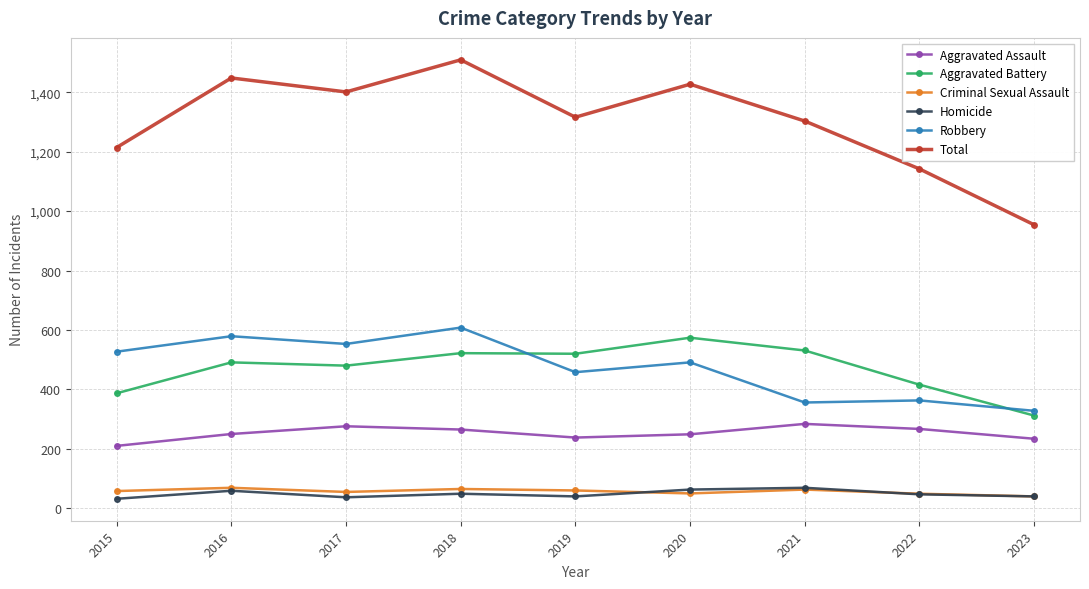

The Criminal Sexual Assault series shows 55 at 2017. True or false?

True